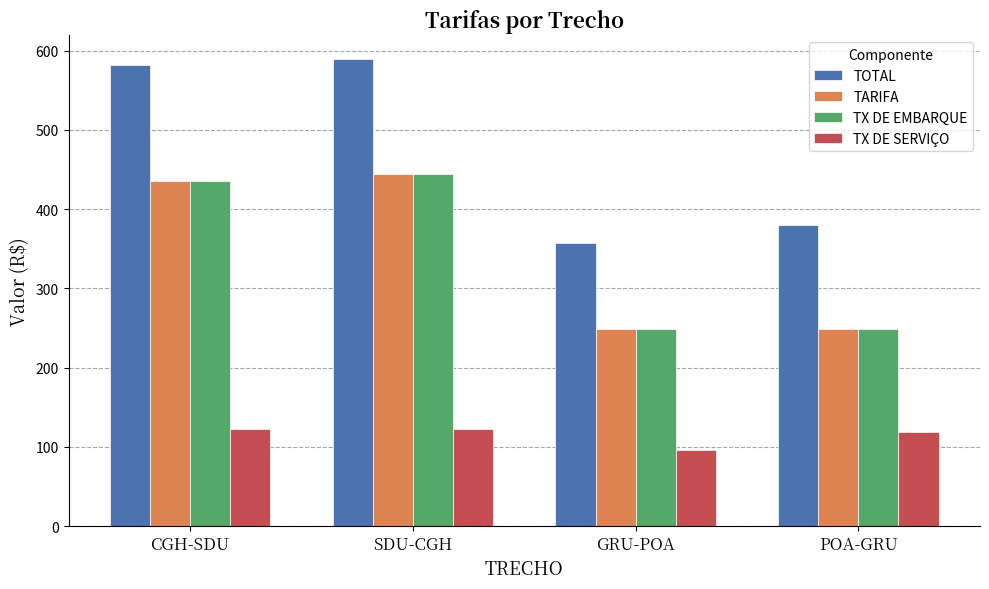

What value does the TOTAL series have at CGH-SDU?

581.5